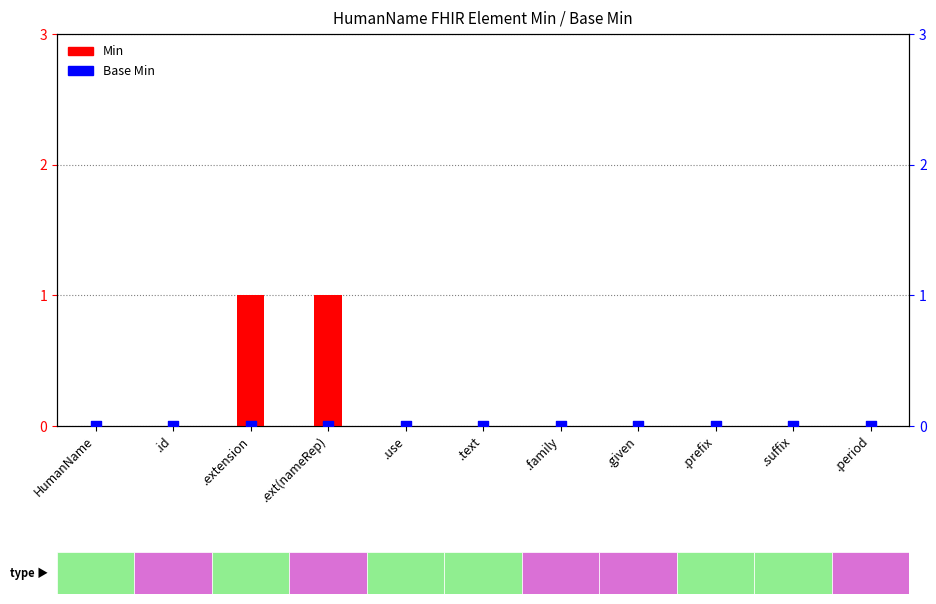

Which series contains the lowest Y value?

Min